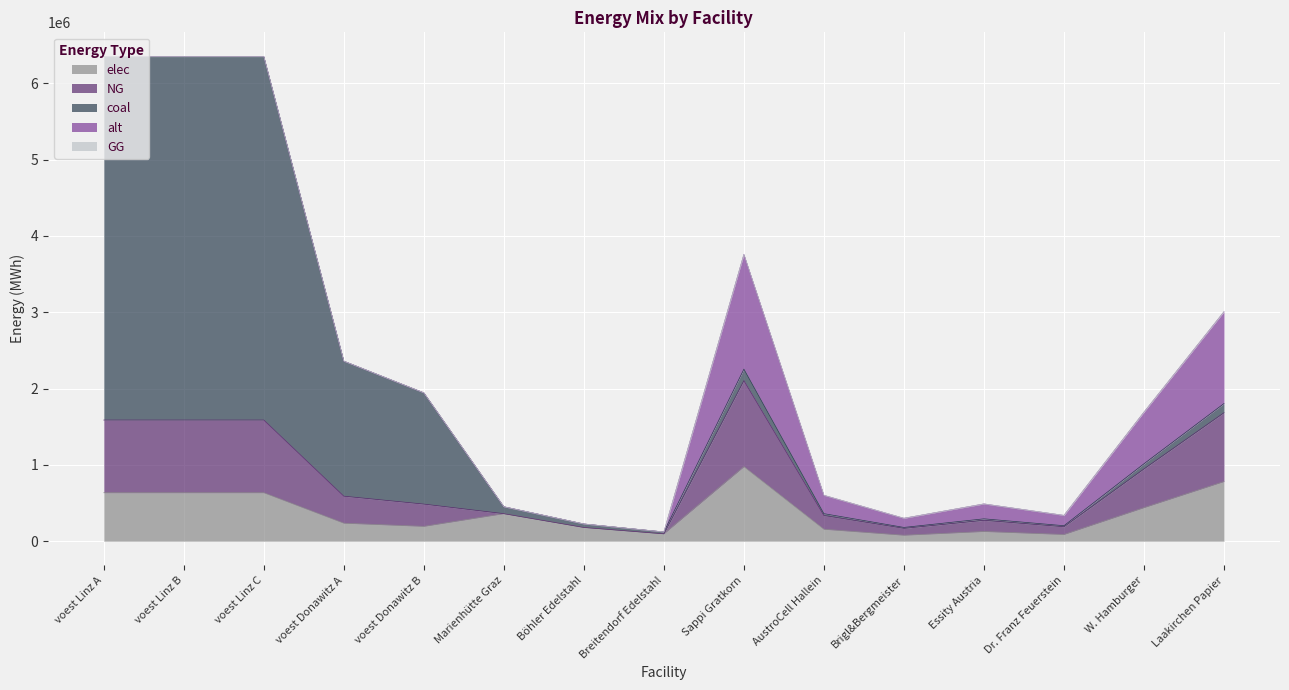

Read the elec value at voest Donawitz A.

235918.6